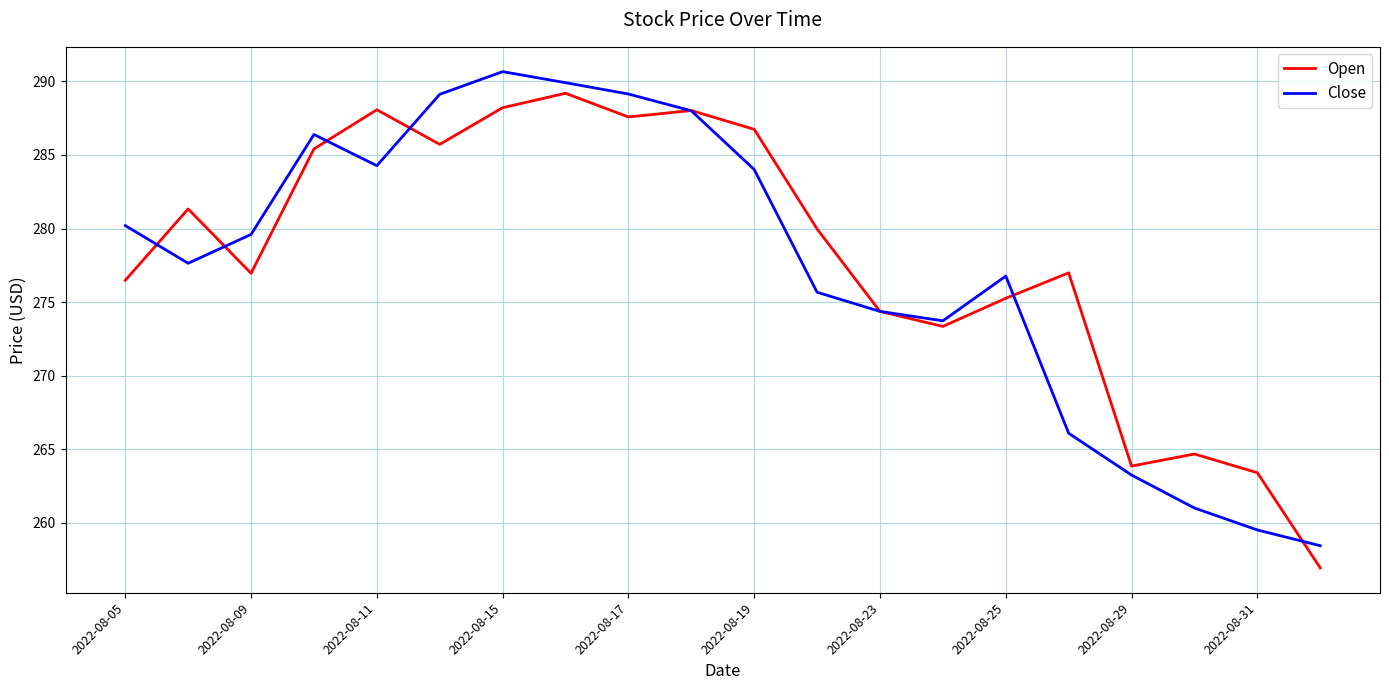

What is the smallest value displayed?

256.9